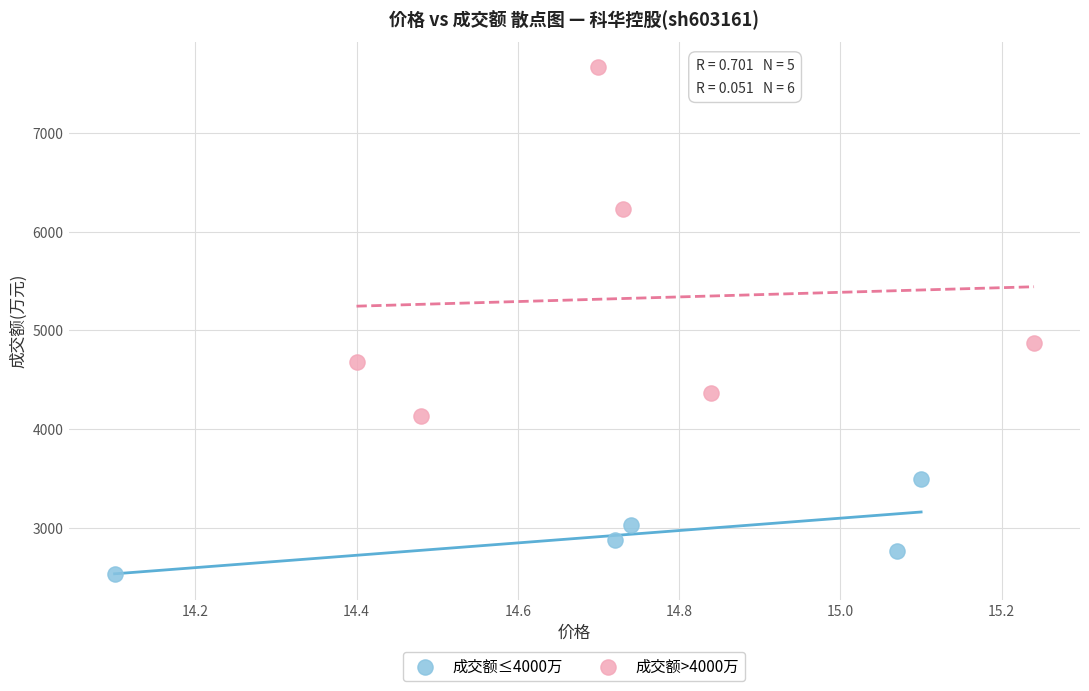

Which series contains the lowest Y value?

成交额≤4000万